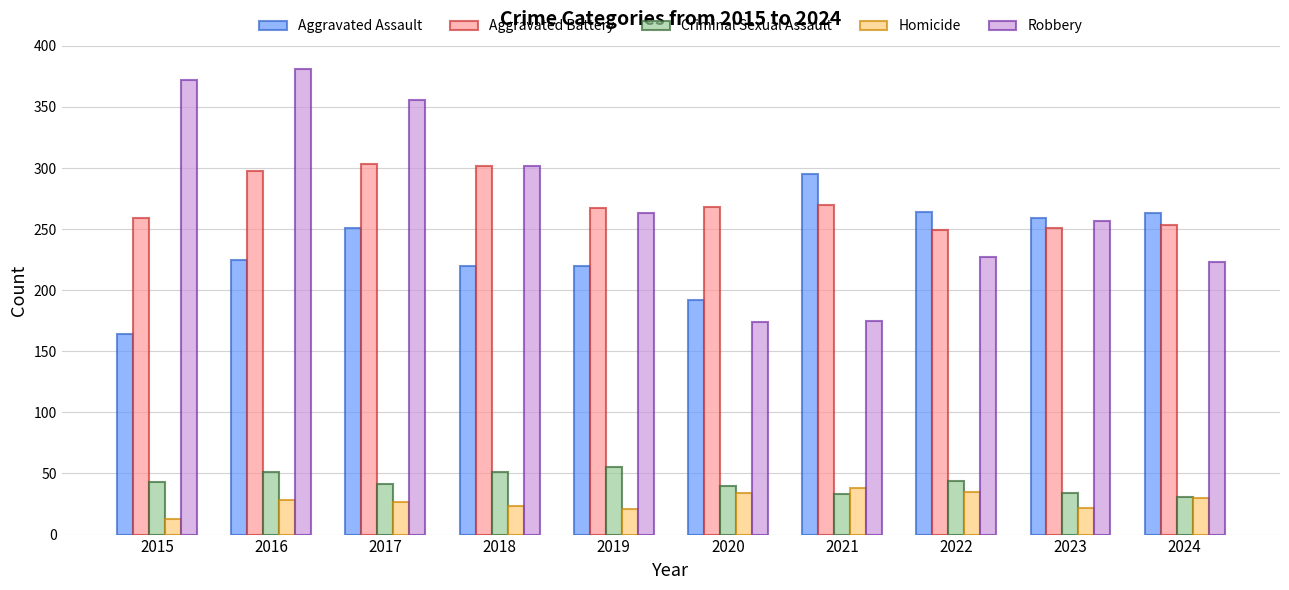

At which label does Aggravated Battery first exceed 268?

2016